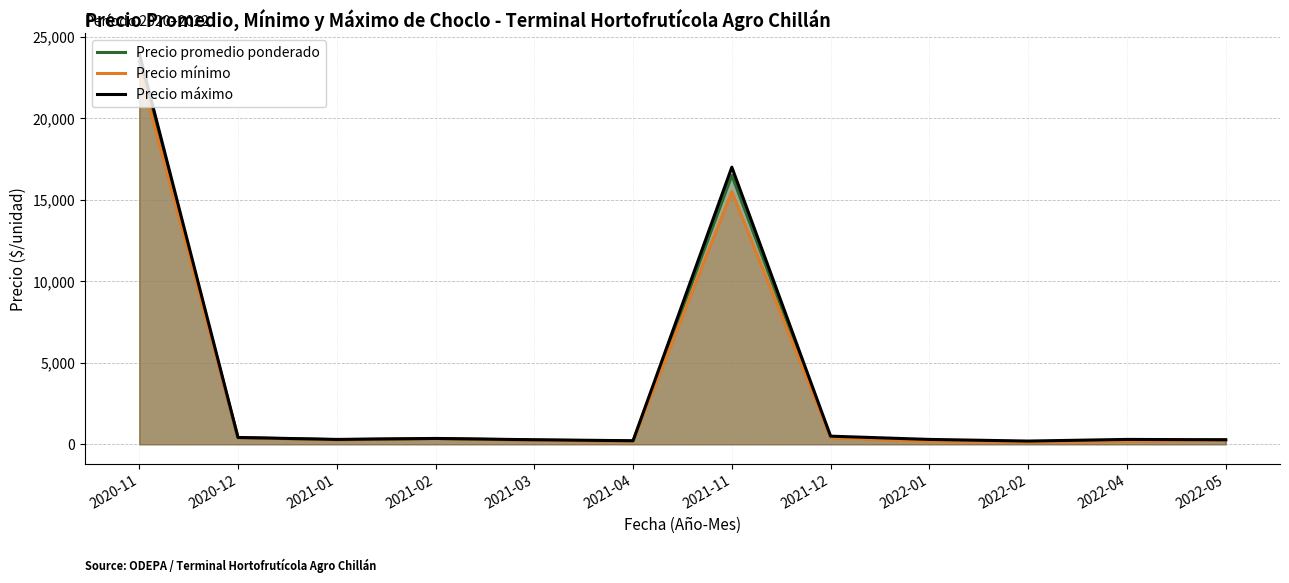

Between 2021-12 and 2021-03, which is larger?

2021-12